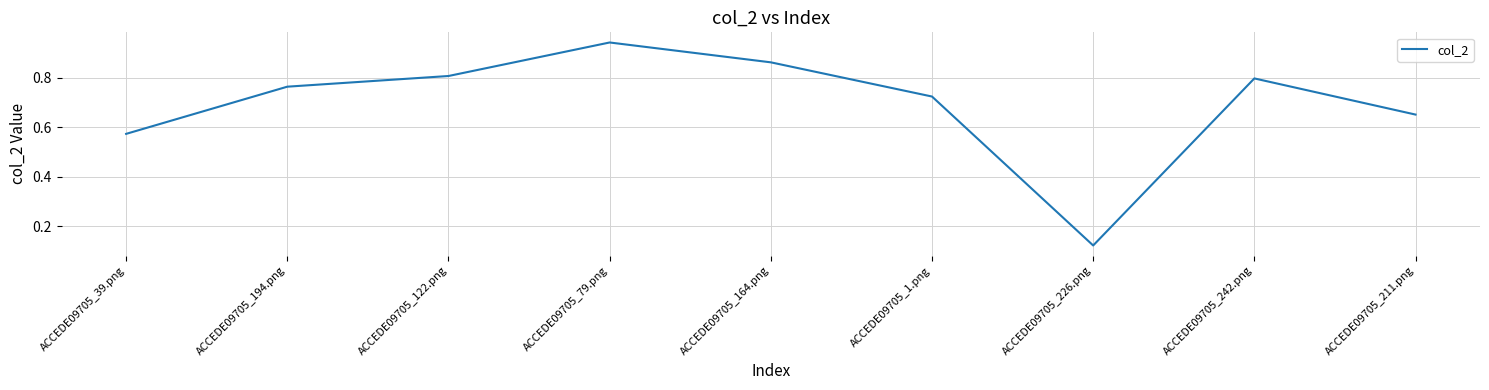

The chart shows a value of 0.2 at ACCEDE09705_194.png. True or false?

False